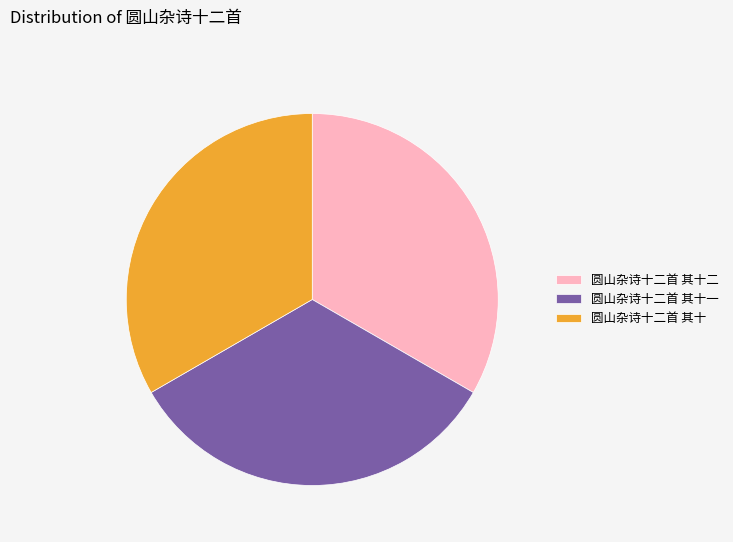

How many segments does this pie chart have?

3